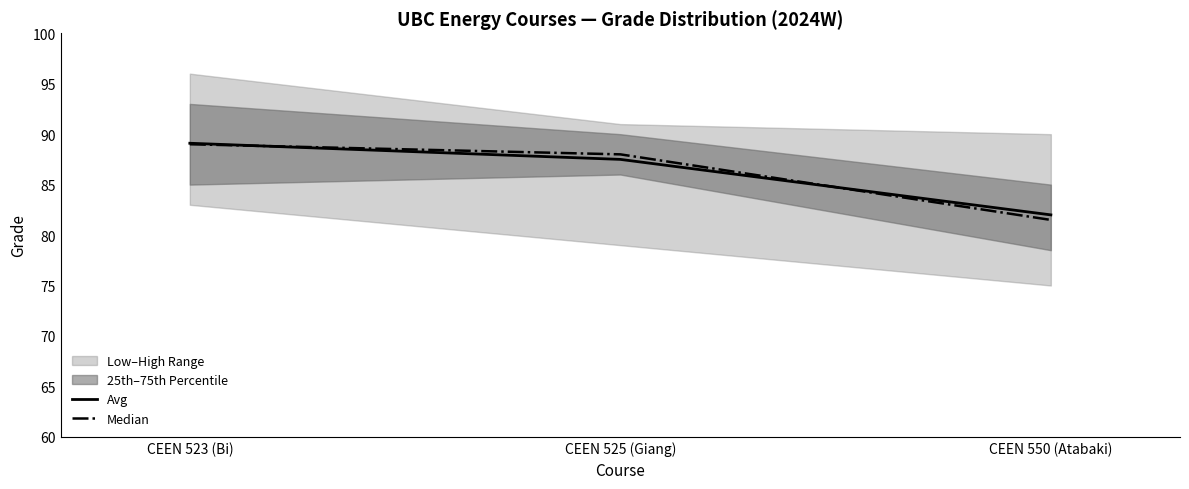

How many lines are shown in the chart?

2